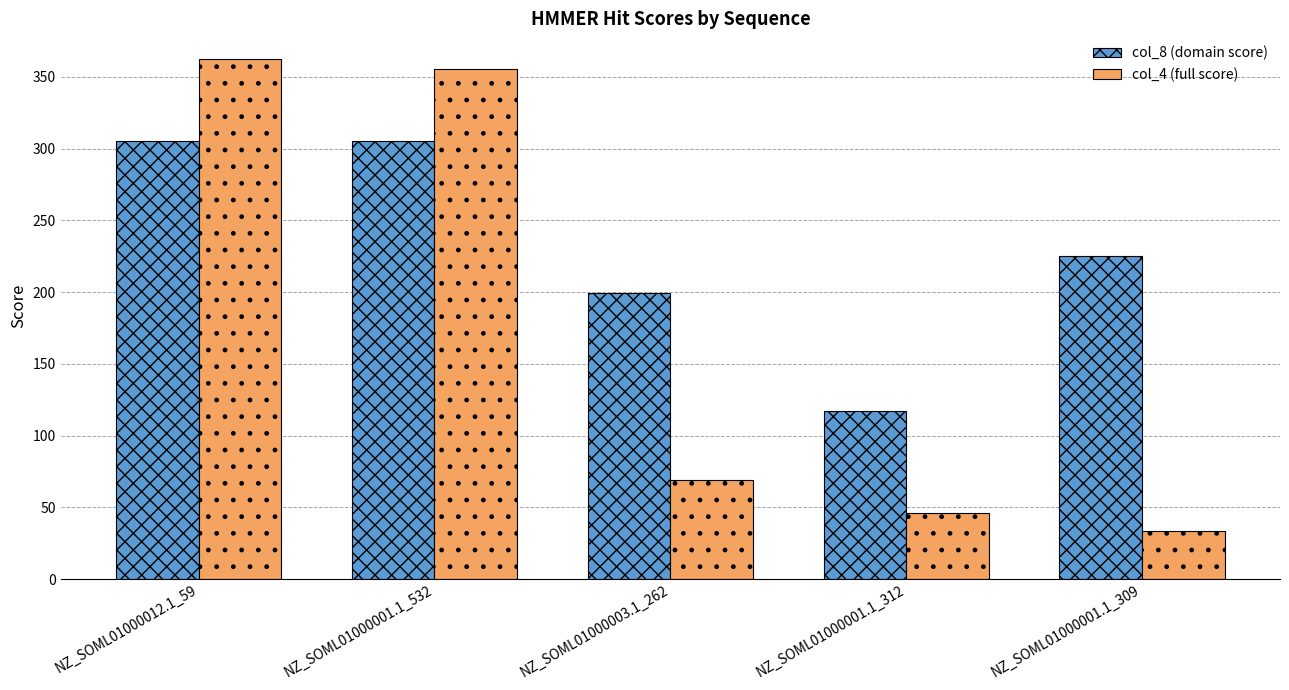

Which series has the largest range (max minus min)?

col_4 (full score)